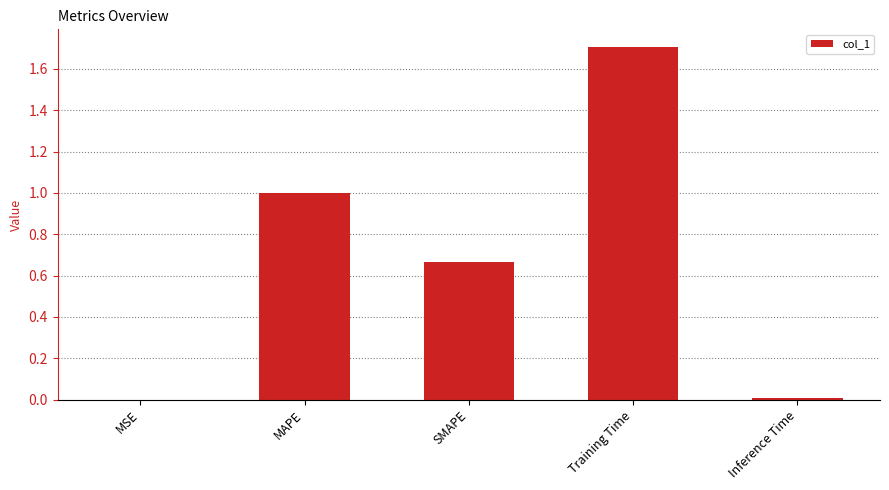

Which has a higher value, MSE or Training Time?

Training Time